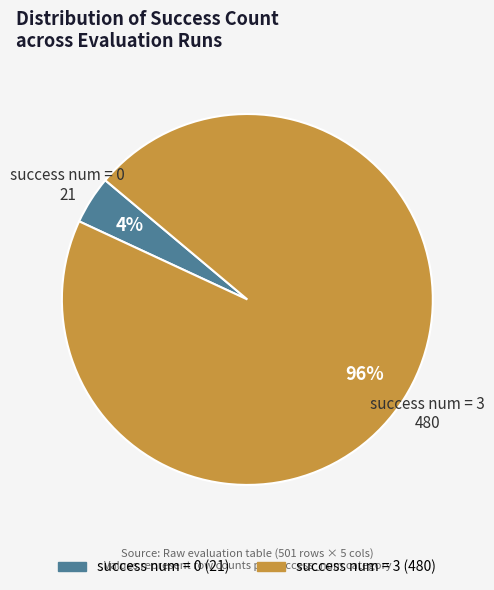

To the nearest percent, what is the average slice percentage?

50%